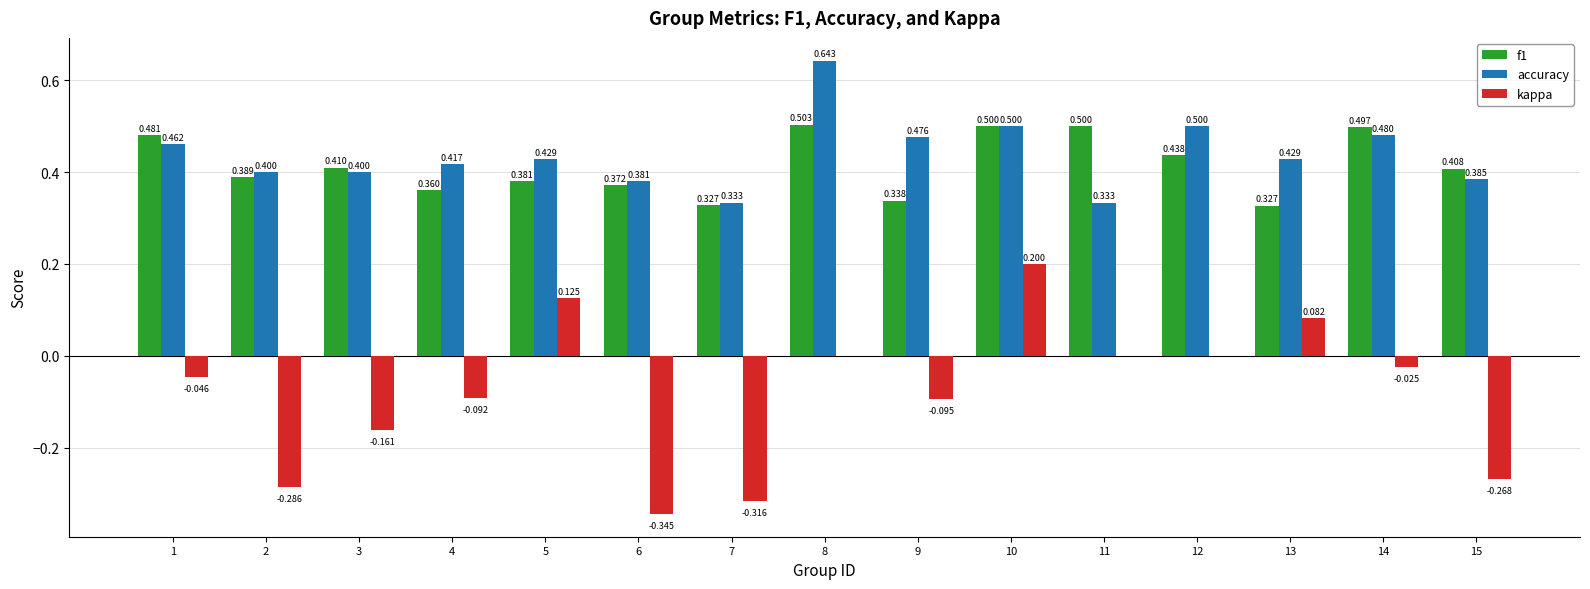

Between 1 and 3, which series saw the biggest shift?

kappa